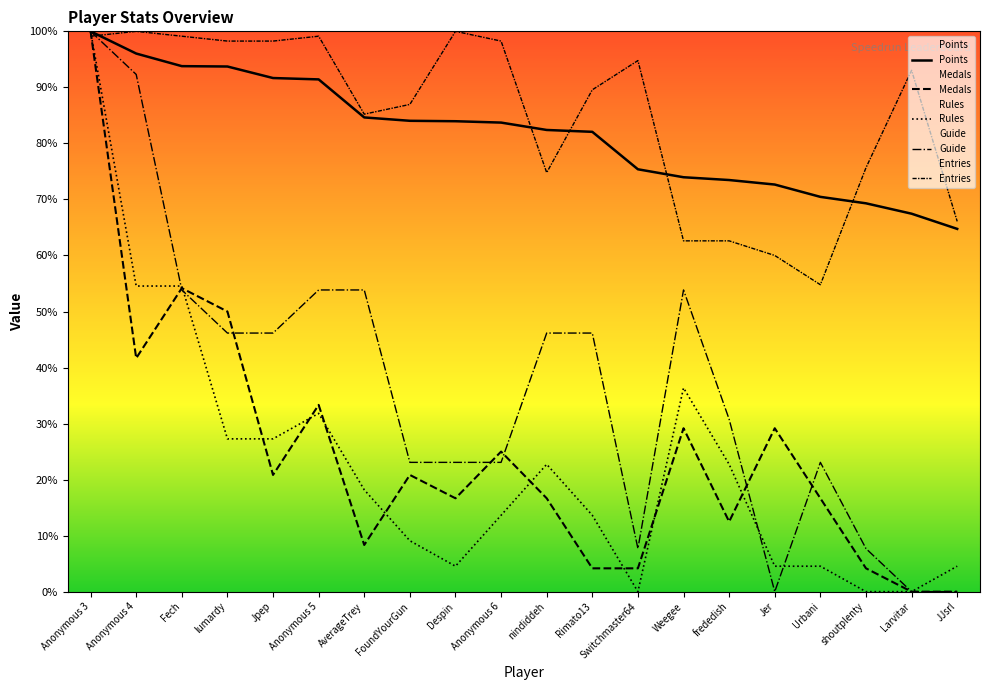

Rank the categories by Rules value from lowest to highest.

Switchmaster64, shoutplenty, Larvitar, Despin, Jer, Urbani, JJsrl, FoundYourGun, Anonymous 6, Rimato13, AverageTrey, nindiddeh, frededish, lumardy, Jpep, Anonymous 5, Weegee, Anonymous 4, Fech, Anonymous 3